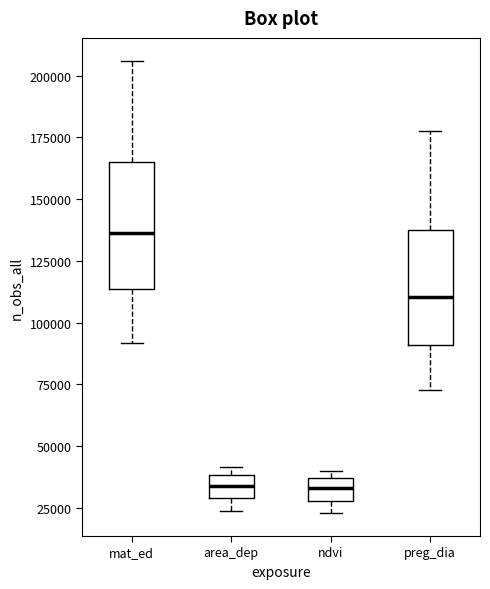

Reading left to right, transcribe this box plot: for each box, give where its median line is, the range the box spans, and where its two whiskers end, as read against the y-axis. The values are not printed on the chart, so give them approximately, as read against the axis.

mat_ed: median 135000, box 115000 to 165000, whiskers 90000 to 205000
area_dep: median 35000, box 30000 to 40000, whiskers 25000 to 40000 (just above the box's upper edge)
ndvi: median 35000 (inside the box), box 30000 to 35000, whiskers 25000 to 40000
preg_dia: median 110000, box 90000 to 135000, whiskers 75000 to 180000